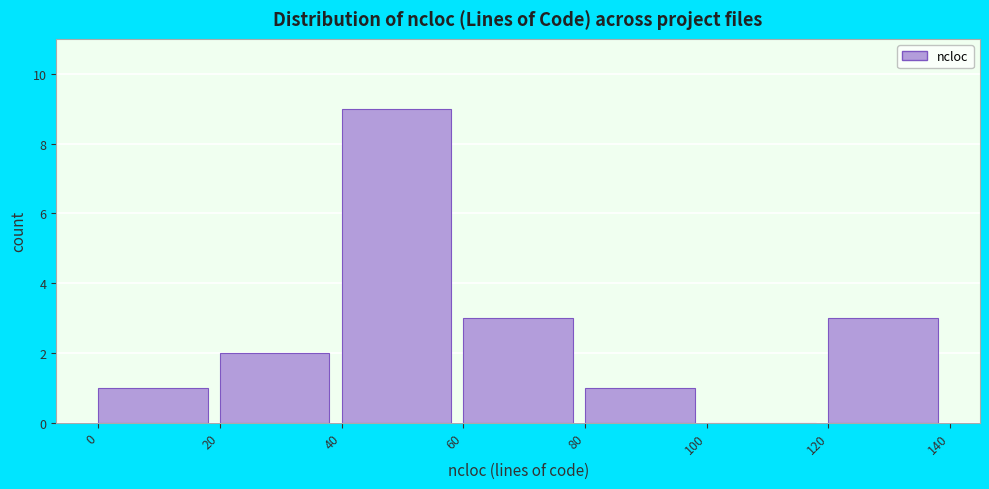

Reading left to right, transcribe this chart: for each bar, give the range it covers on the x-axis and its height. The values are not printed on the chart, so give them approximately, as read against the axis.

0 to 20: 1
20 to 40: 2
40 to 60: 9
60 to 80: 3
80 to 100: 1
100 to 120: 0
120 to 140: 3